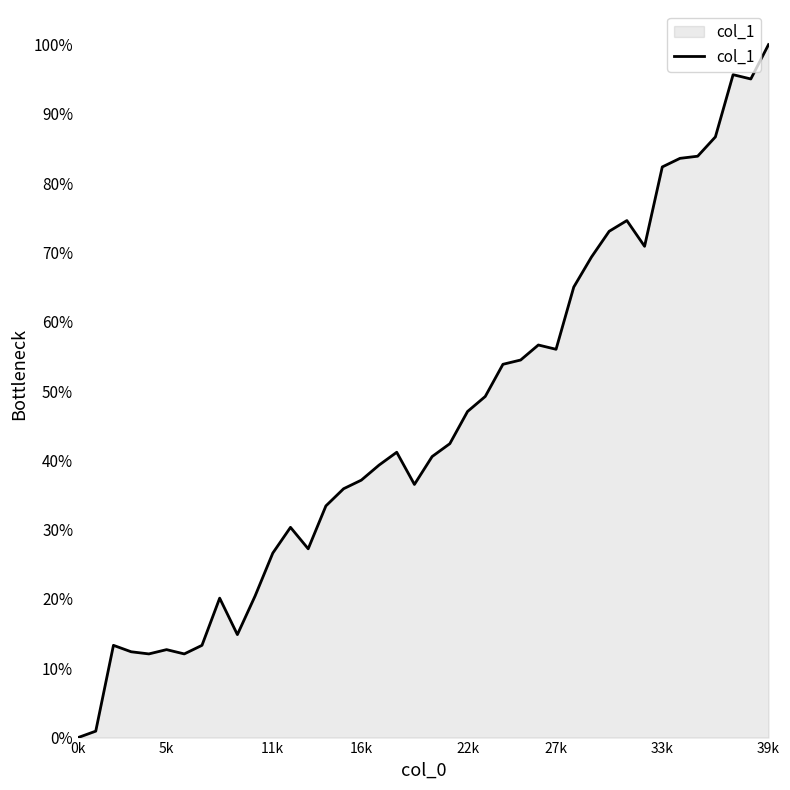

What is the difference between the maximum and minimum values?

100.0